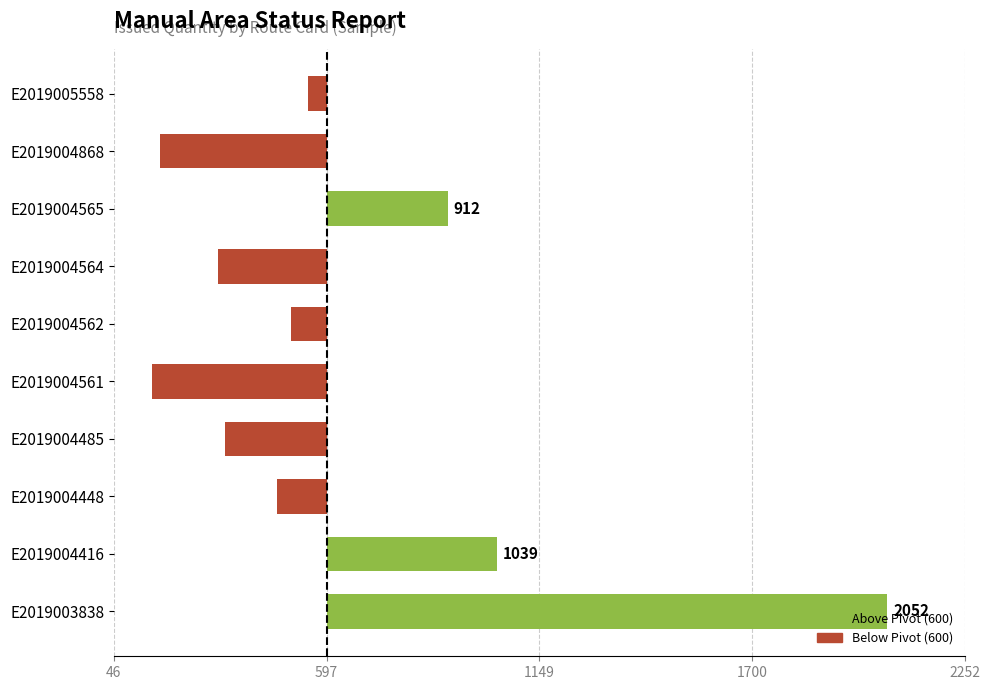

What is the difference between the values at E2019004448 and E2019005558?

80